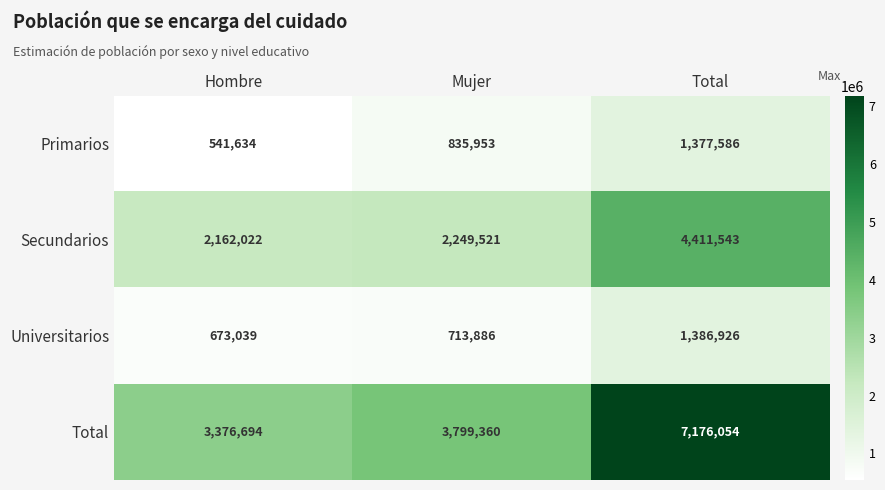

At how many categories does at least one series exceed 3949031?

1